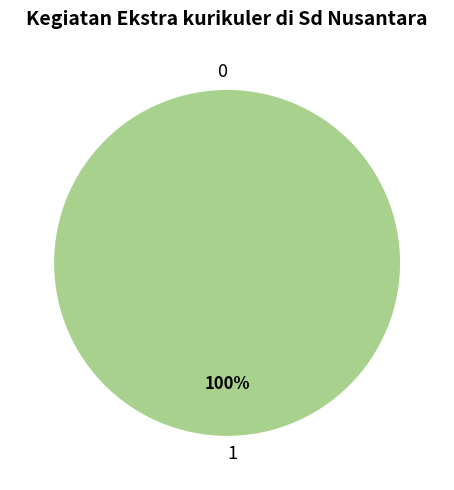

The 1 slice represents 99% of the pie. True or false?

False